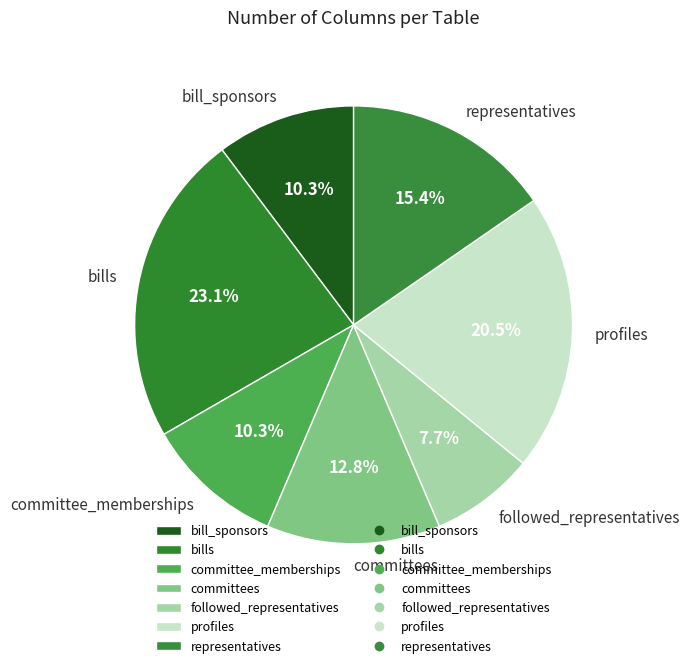

Between followed_representatives and bill_sponsors, which is larger?

bill_sponsors